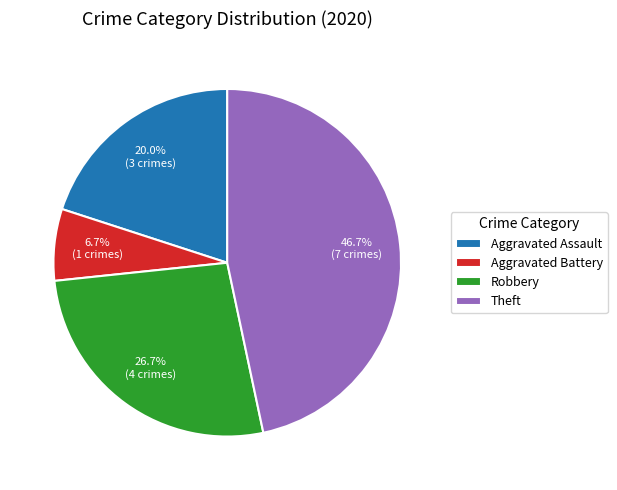

What portion of the pie excludes Robbery?

73.3%